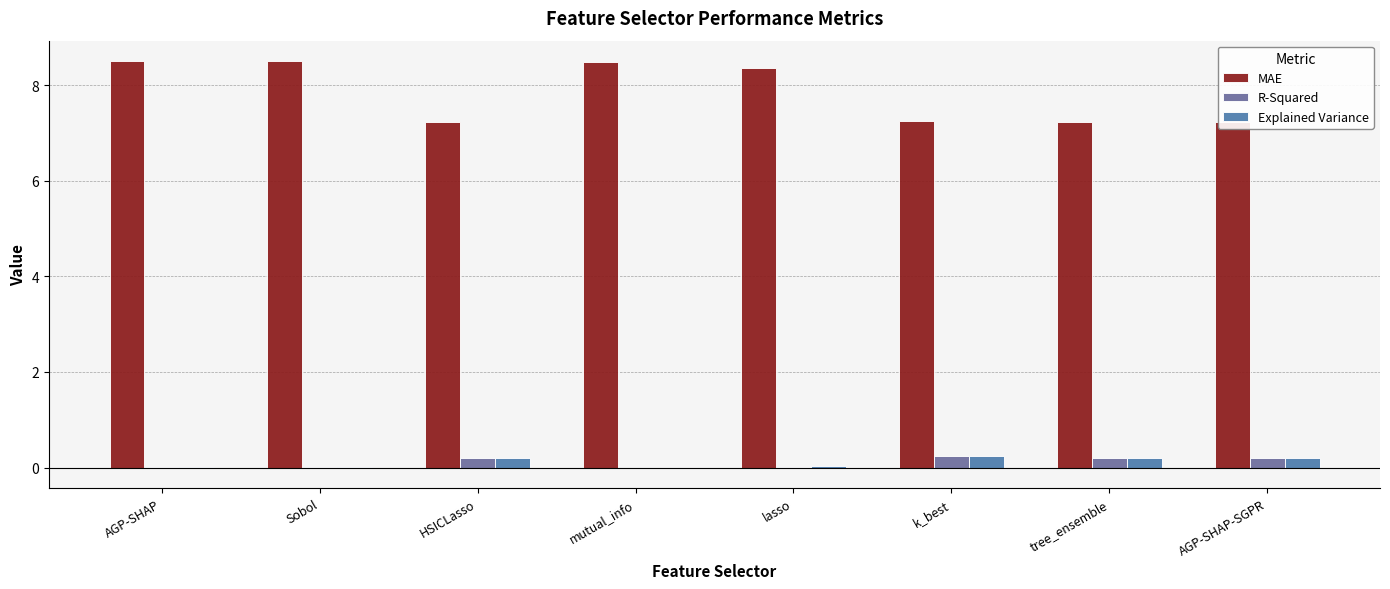

Rank the series by their maximum value, from highest to lowest.

MAE, Explained Variance, R-Squared